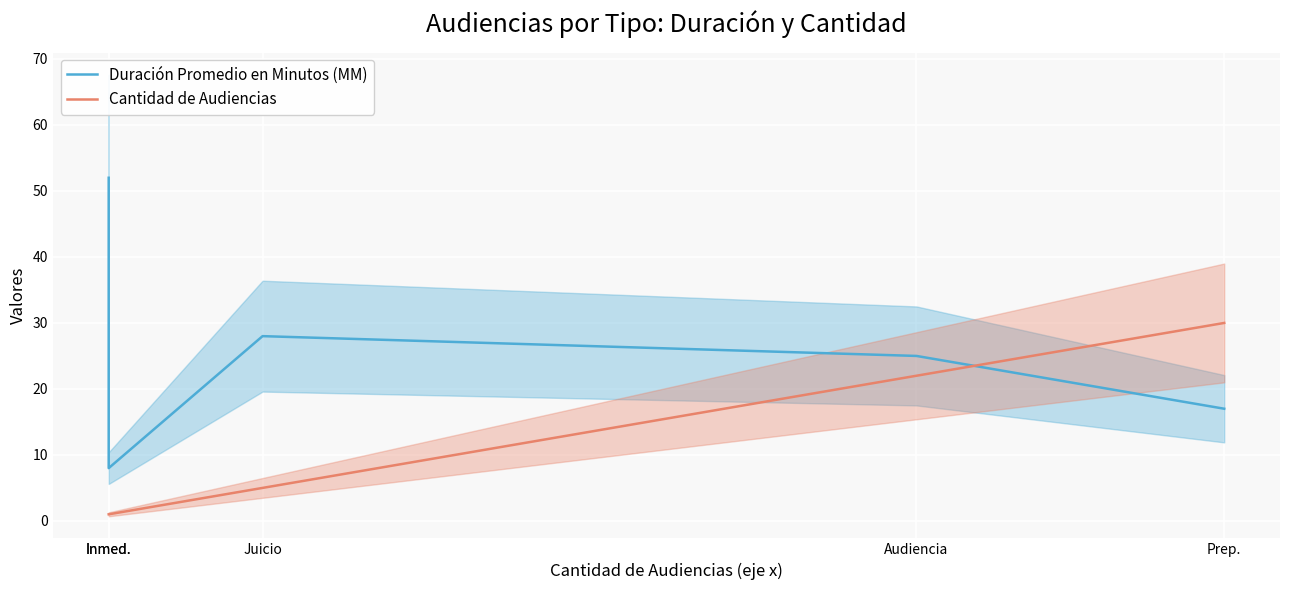

How many values in the Cantidad de Audiencias series are below 5?

2